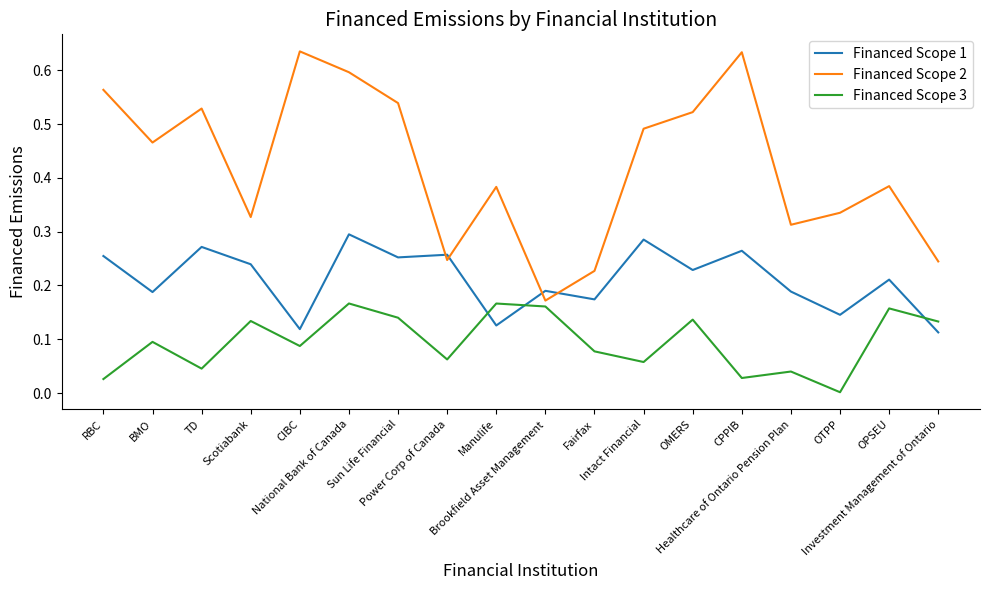

List the series in order of their overall mean, lowest first.

Financed Scope 3, Financed Scope 1, Financed Scope 2